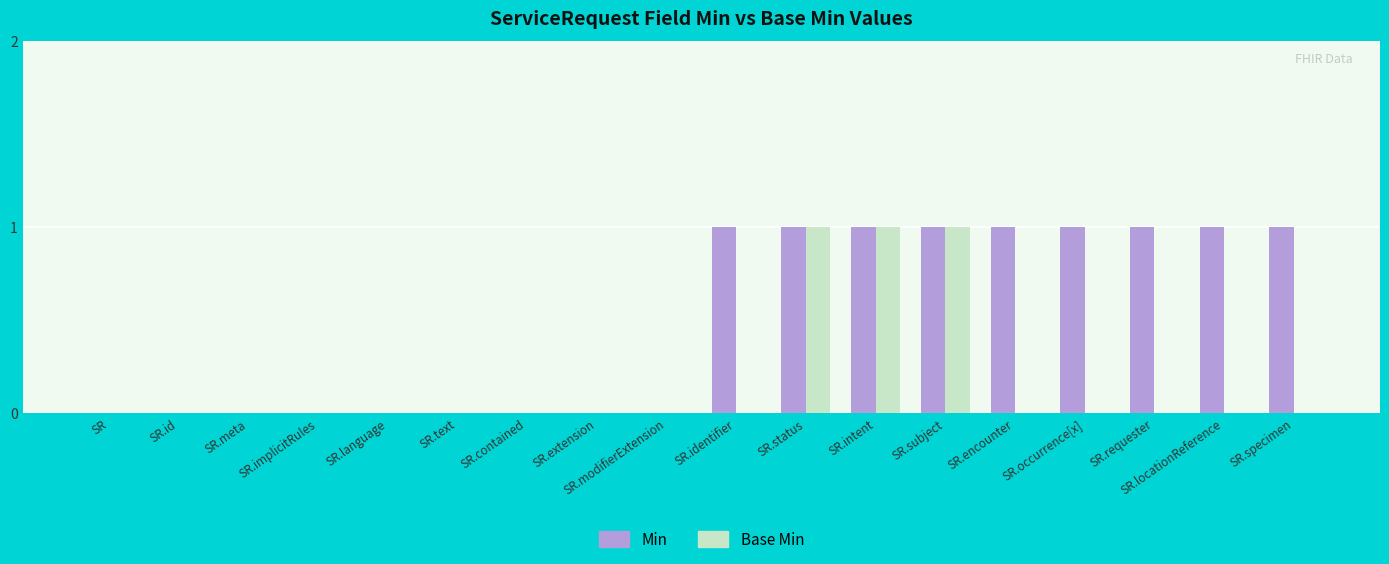

Which series has the largest total across all categories?

Min